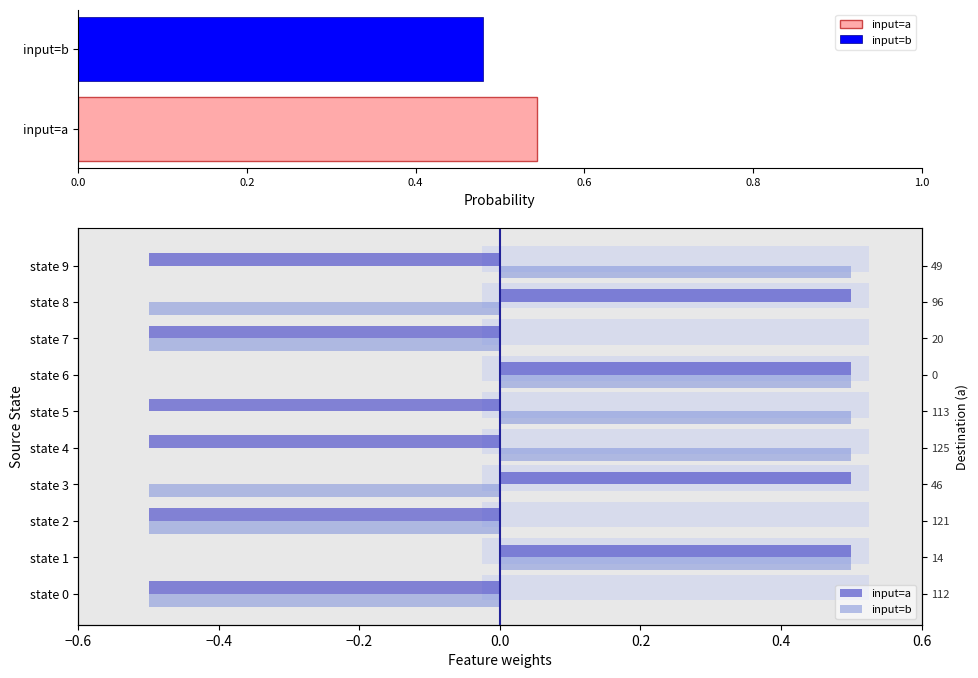

Which series has the largest range (max minus min)?

input=a